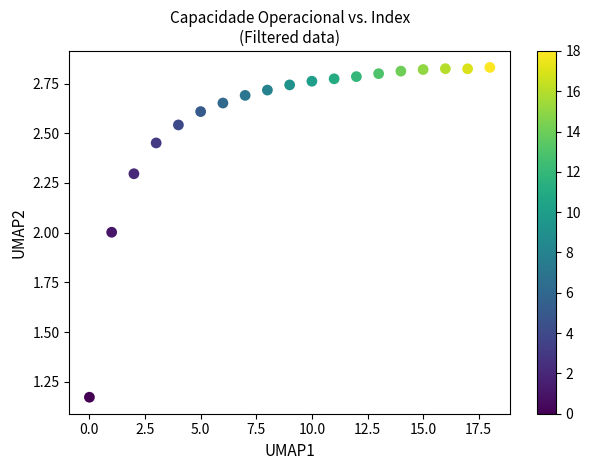

What is the range of Y values (max minus min)?

1.7